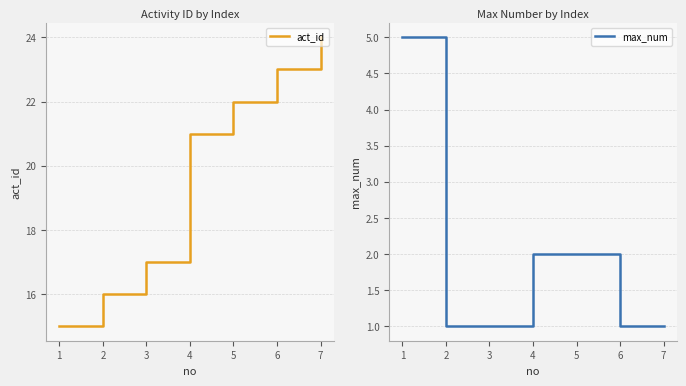

List the series in order of their peak value, highest first.

act_id, max_num